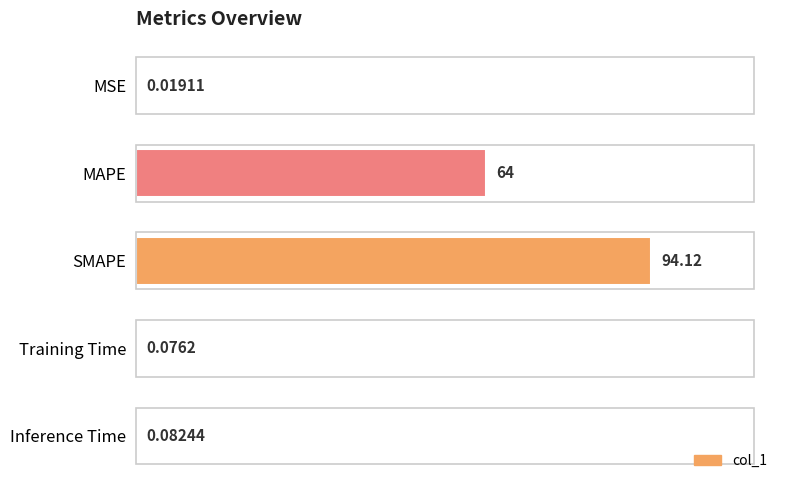

Does the chart contain stacked bars?

No